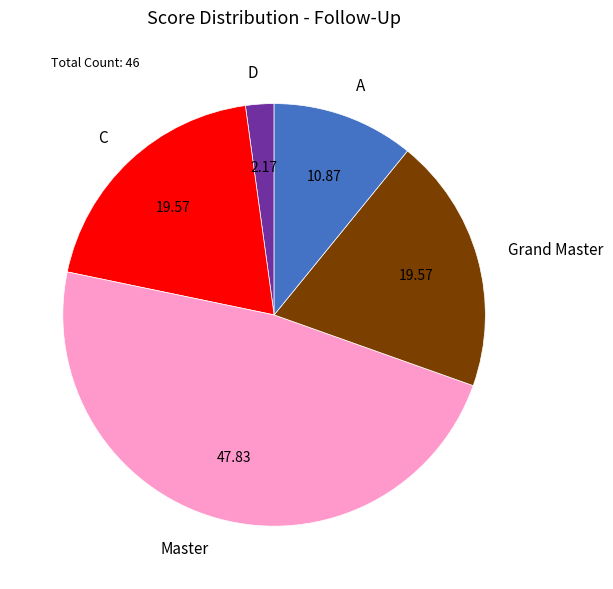

Is there a majority slice in this chart?

No